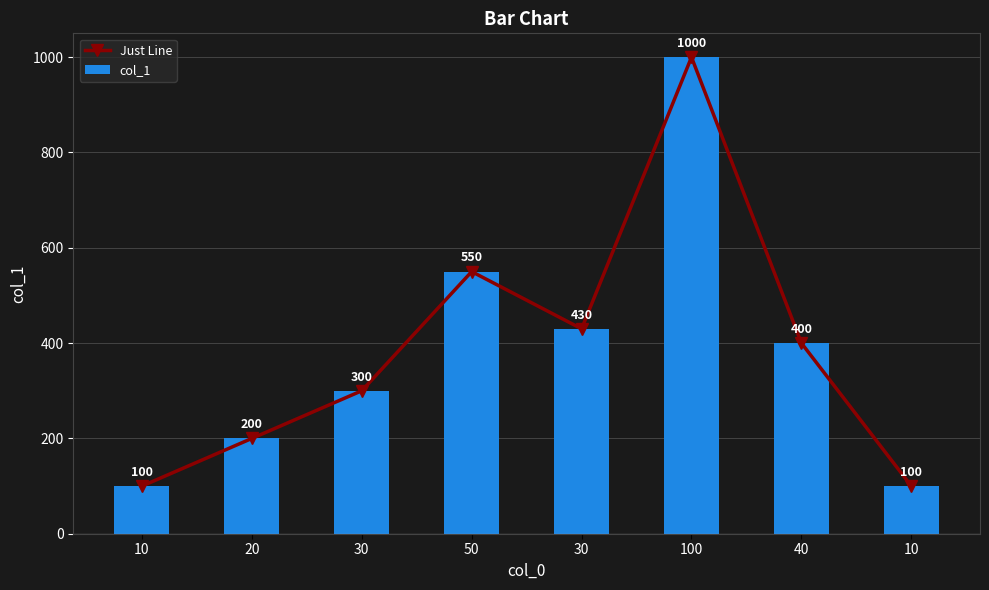

At which category does the chart reach its peak across all series?

100